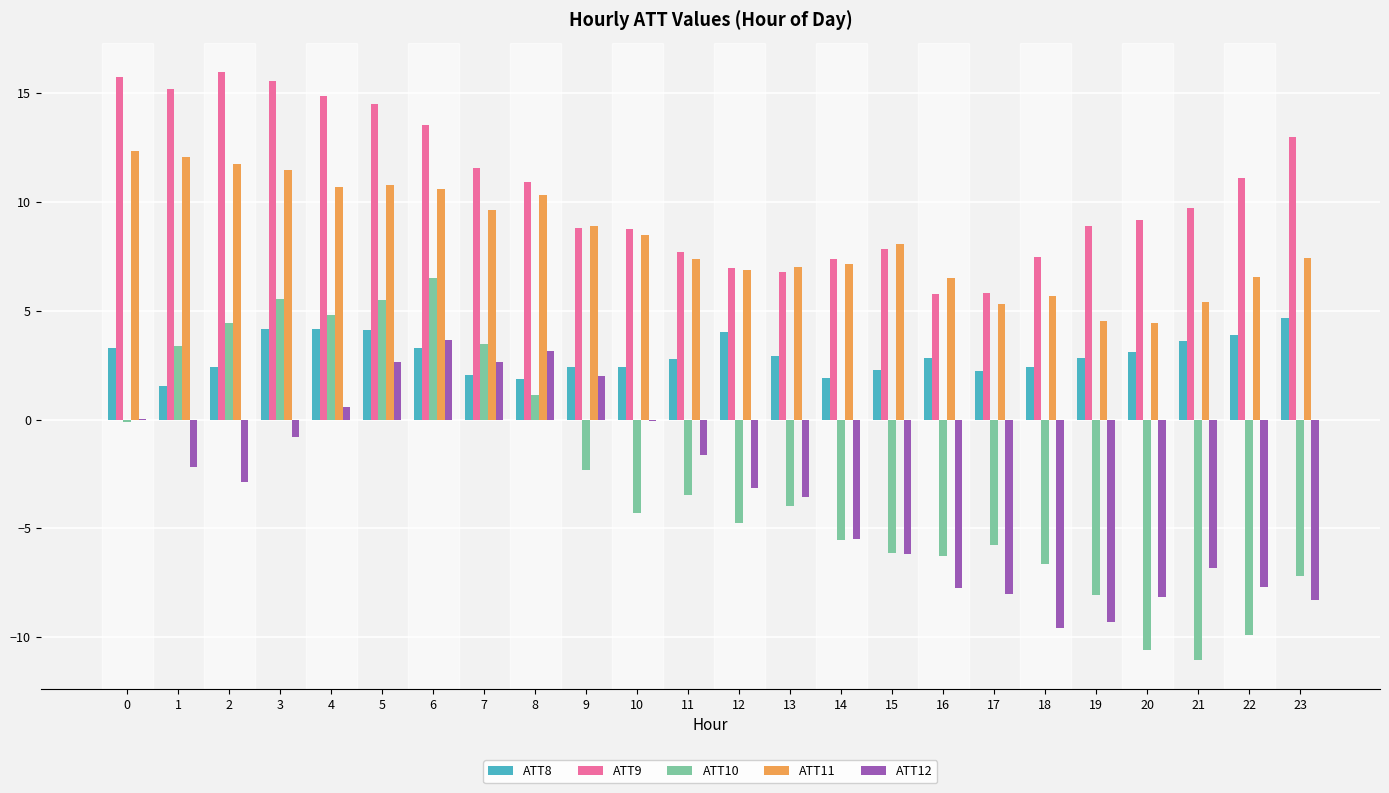

Which series has the largest total across all categories?

ATT9